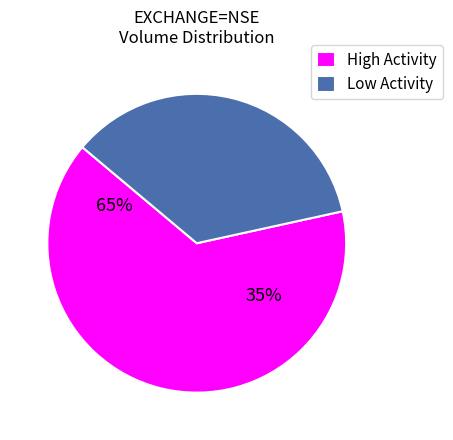

The 8 slice represents 12% of the pie. True or false?

False